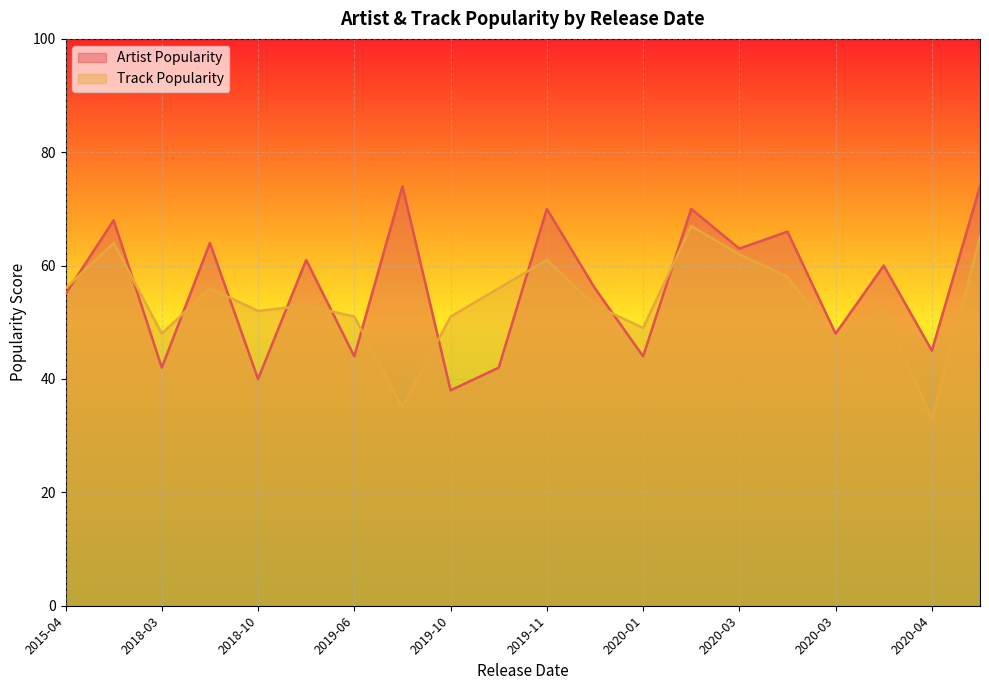

Count the number of categories in the chart.

20